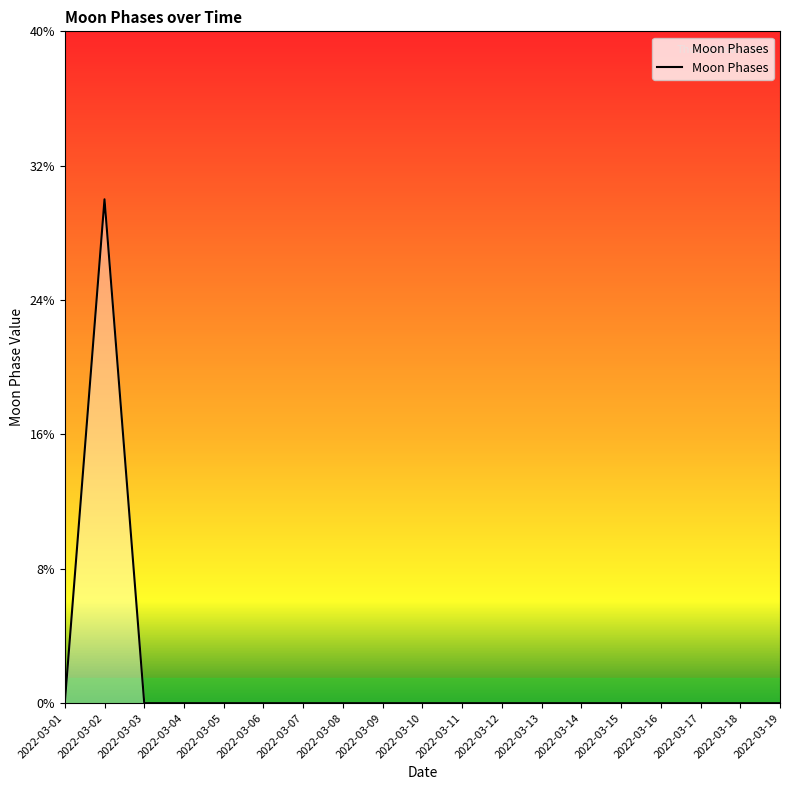

Reading left to right, what are all the values shown in this chart?

2022-03-01=0	2022-03-02=3	2022-03-03=0	2022-03-04=0	2022-03-05=0	2022-03-06=0	2022-03-07=0	2022-03-08=0	2022-03-09=0	2022-03-10=0	2022-03-11=0	2022-03-12=0	2022-03-13=0	2022-03-14=0	2022-03-15=0	2022-03-16=0	2022-03-17=0	2022-03-18=0	2022-03-19=0